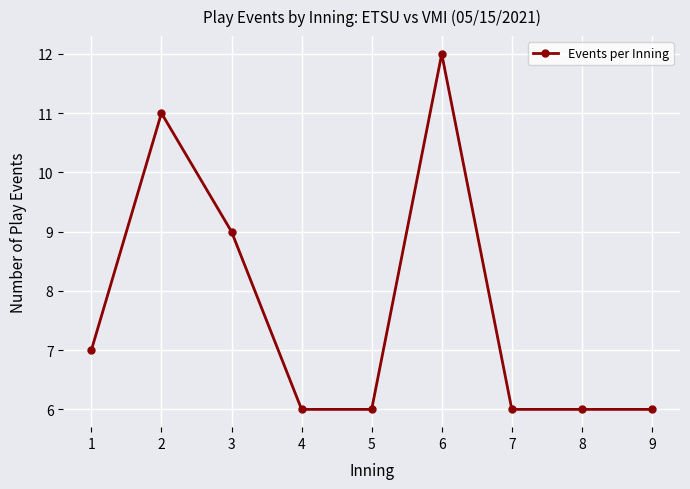

What is the value of the 7th point from the left?

6